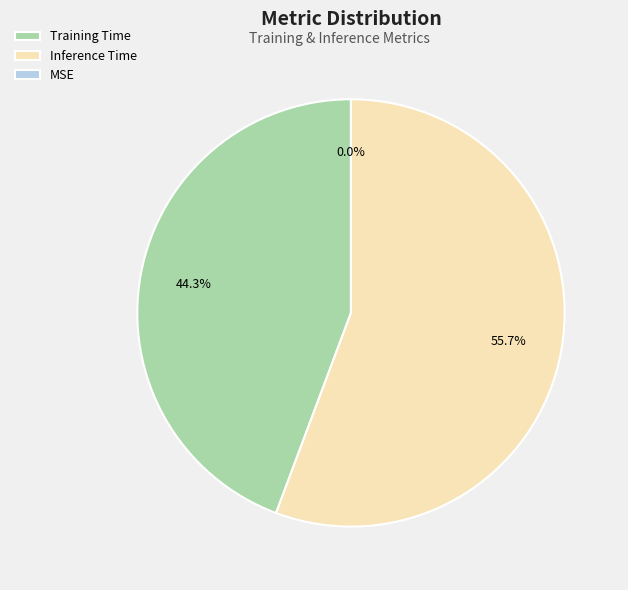

How many slices are in this pie chart?

3